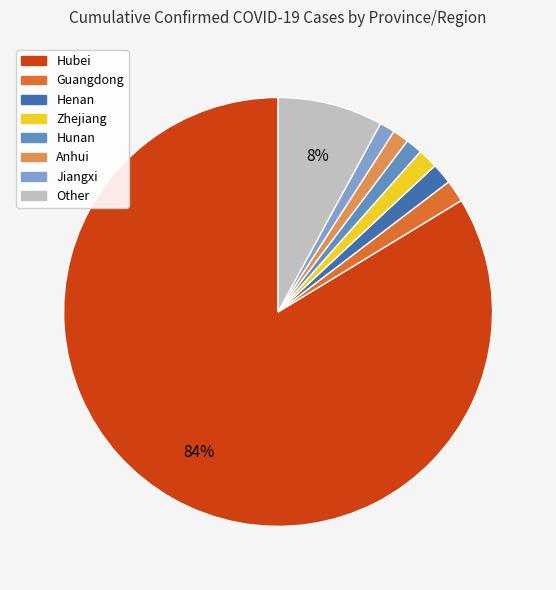

True or false: Jiangxi accounts for 11% of the total.

False